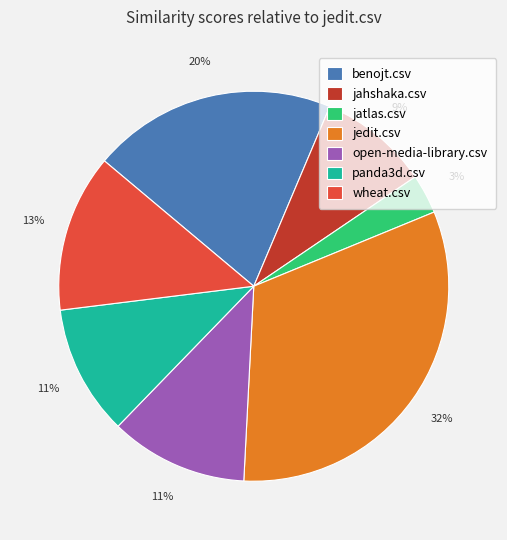

How many segments does this pie chart have?

7